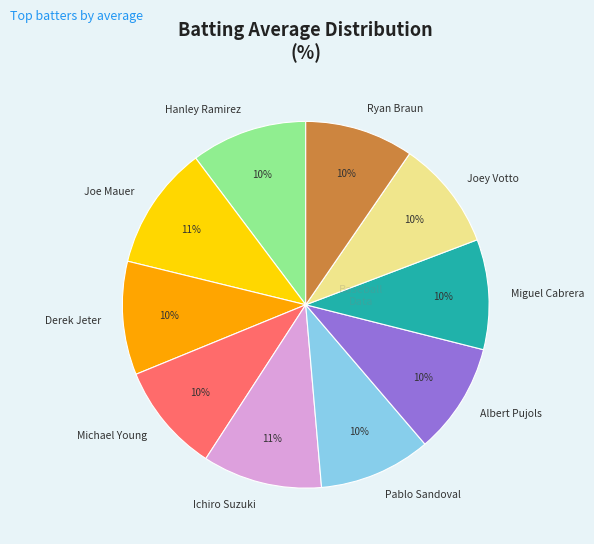

To the nearest percent, what portion does Joe Mauer represent?

11%